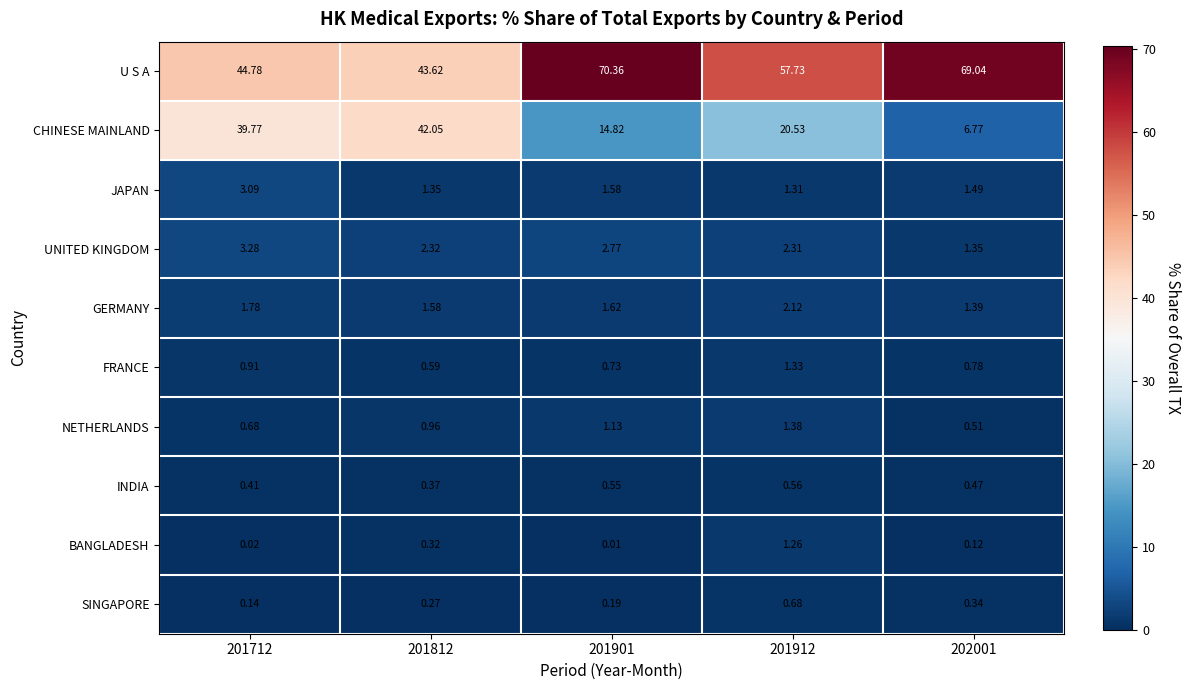

Which series has the widest spread of values?

CHINESE MAINLAND